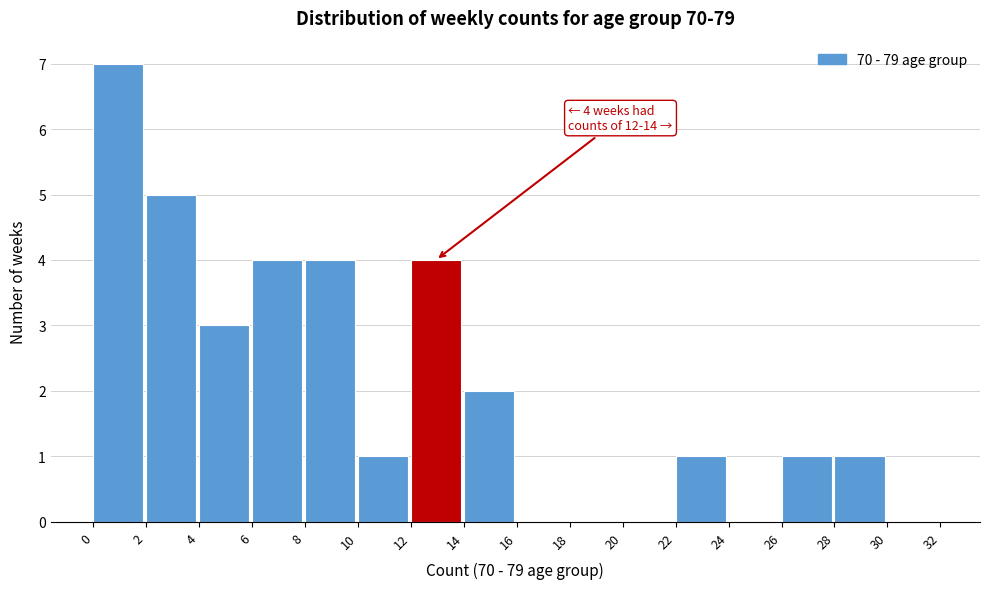

Which range on the x-axis has the tallest bar?

0 to 2